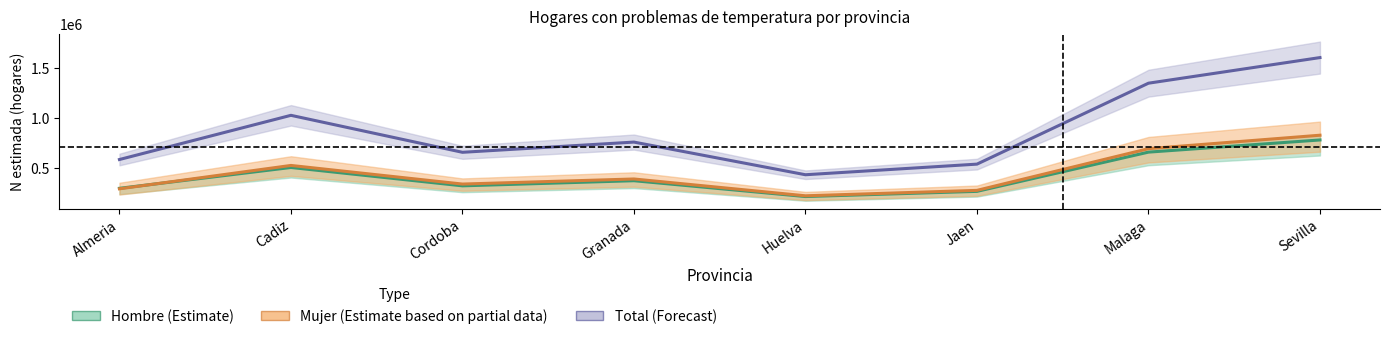

Which label corresponds to the largest value in the chart?

Sevilla